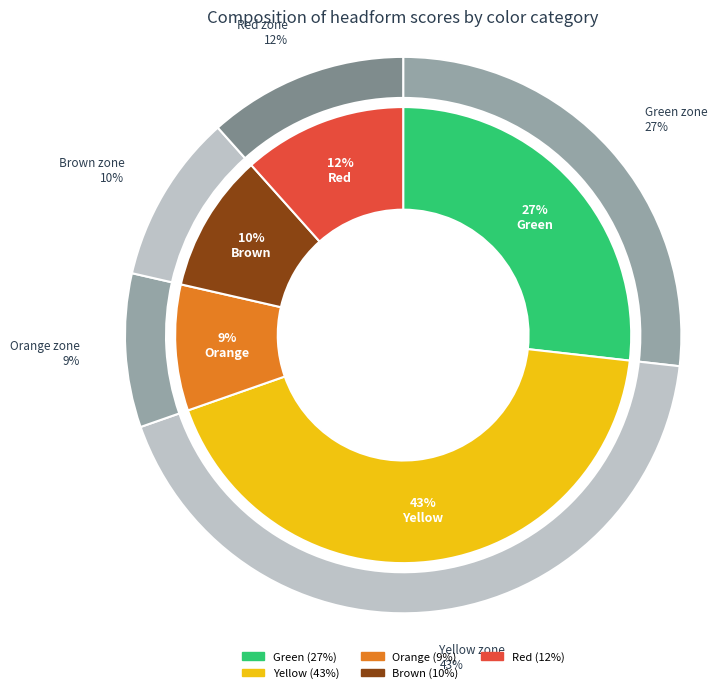

How many segments does this pie chart have?

5